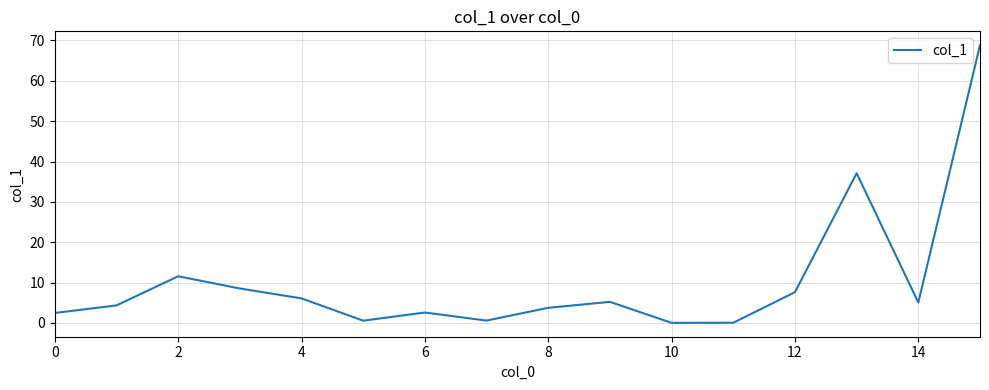

What is the difference between the second highest and second lowest values?

37.1